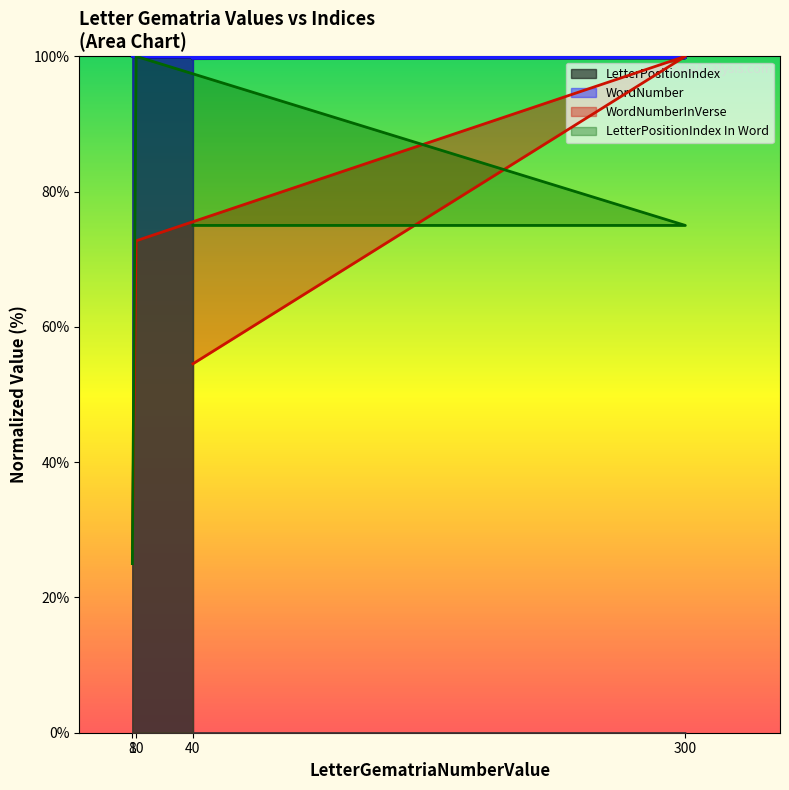

The value of LetterPositionIndex In Word at 300 is 120.4. True or false?

False